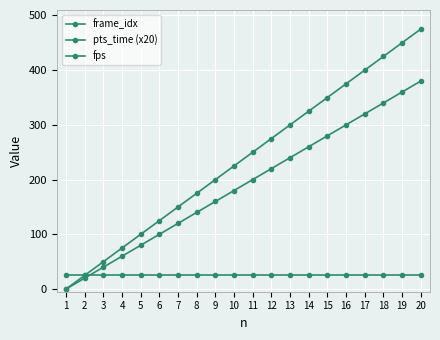

Rank the series by their average value, from lowest to highest.

fps, pts_time (x20), frame_idx